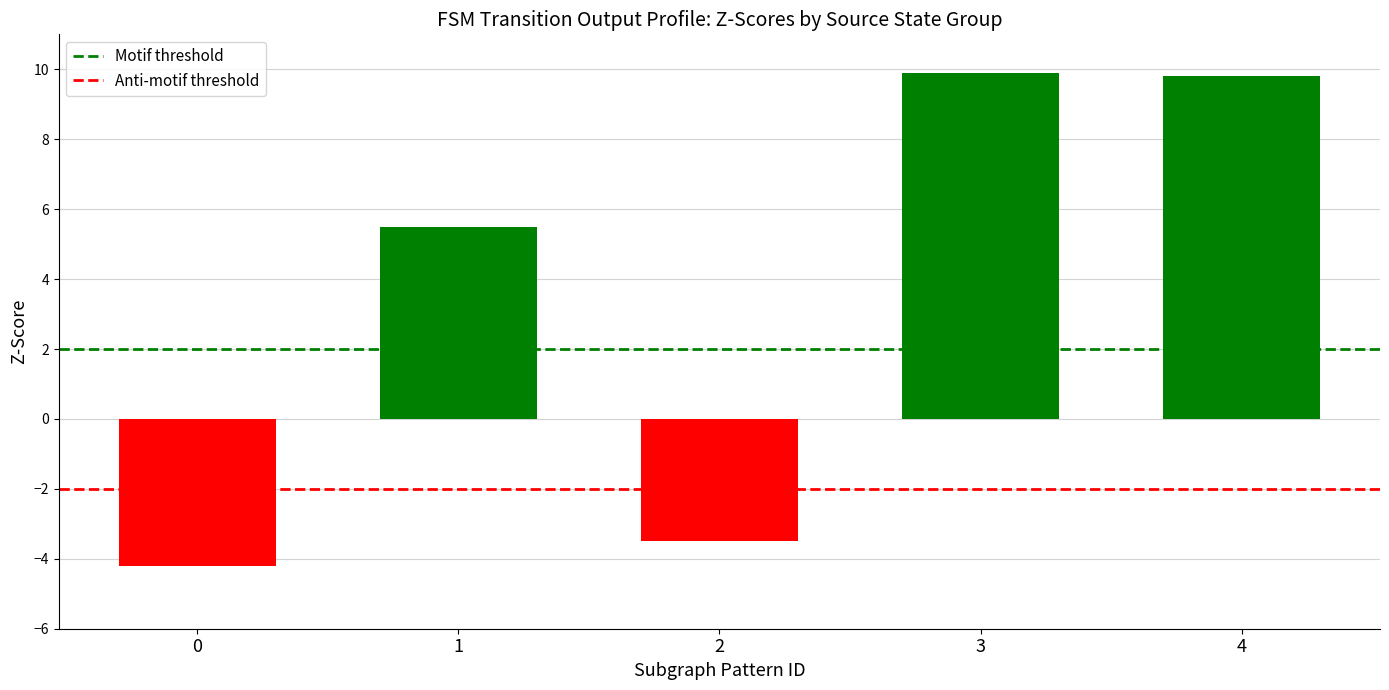

What is the highest value of the Motif threshold series?

2